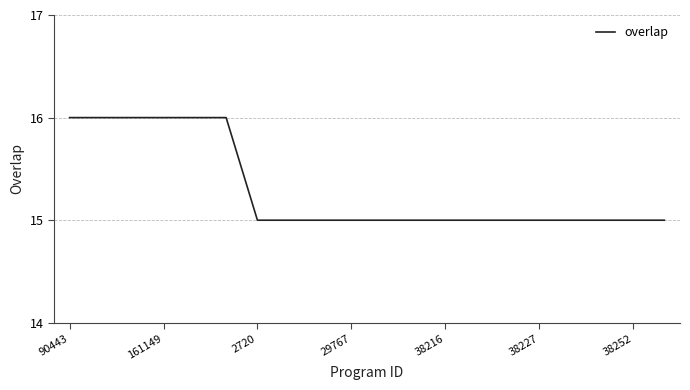

What is the smallest value displayed?

15